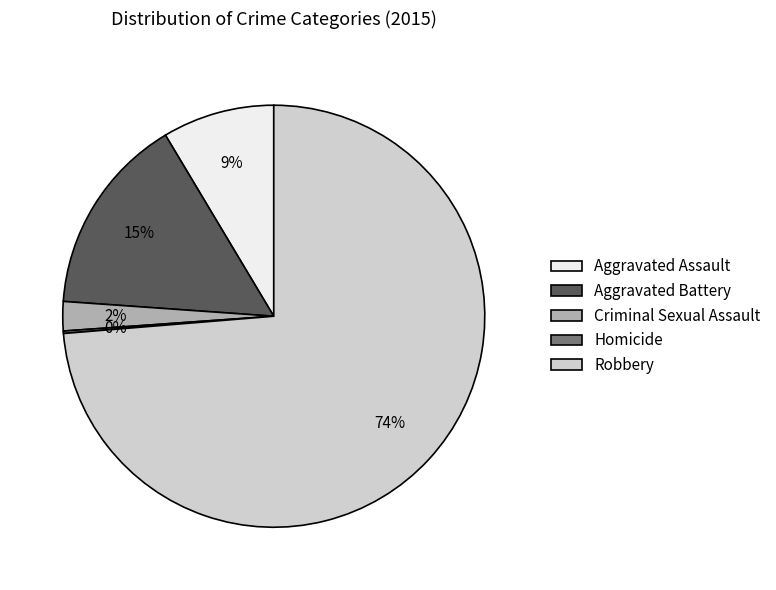

True or false: Aggravated Assault accounts for 9% of the total.

True